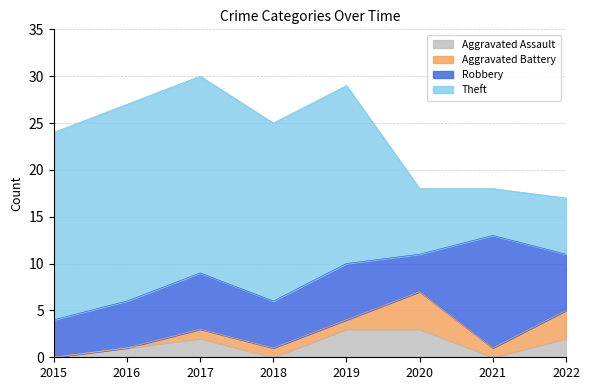

Which series has the largest total across all categories?

Theft